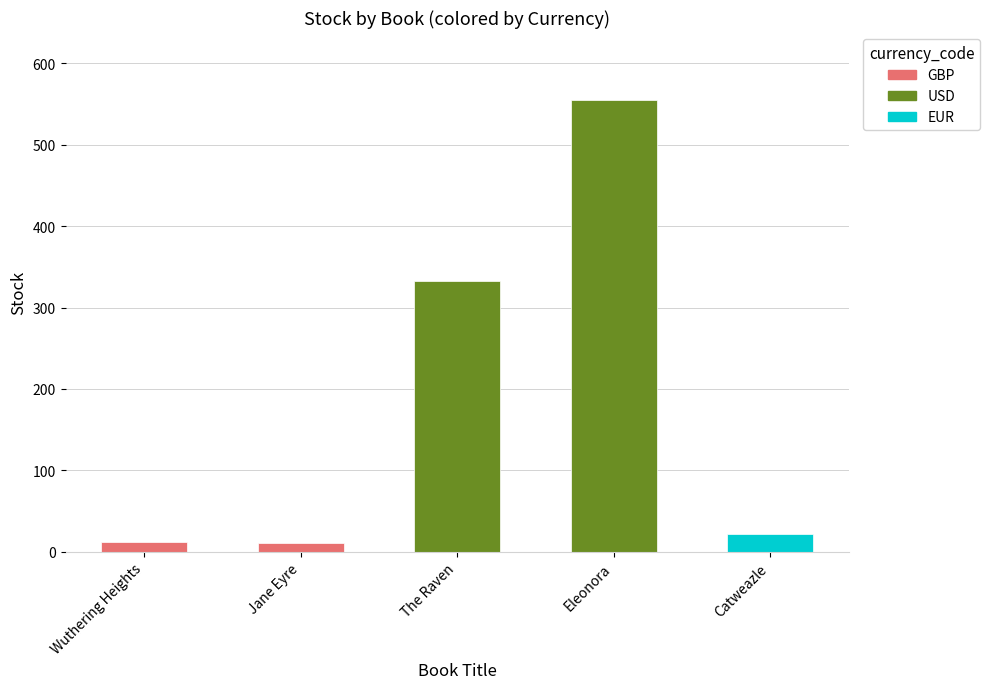

What is the value of the stock bar at the 3rd from the left?

333.0